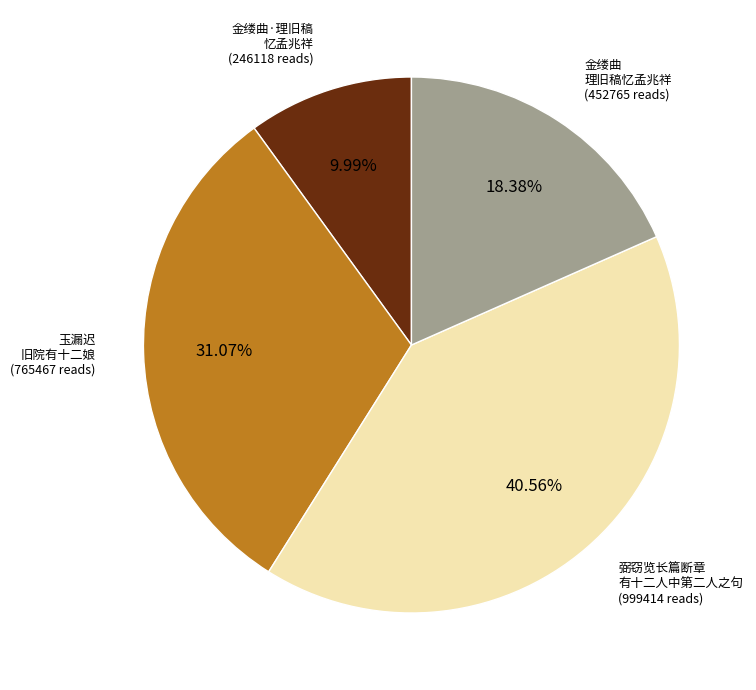

Rank the categories by value from highest to lowest.

弼窃览长篇断章 有十二人中第二人之句, 玉漏迟 旧院有十二娘, 金缕曲 理旧稿忆孟兆祥, 金缕曲·理旧稿 忆孟兆祥